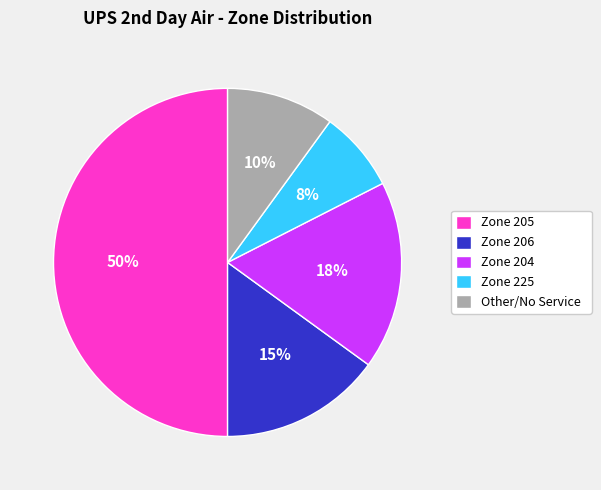

Which category has the smallest portion of the pie?

Zone 225